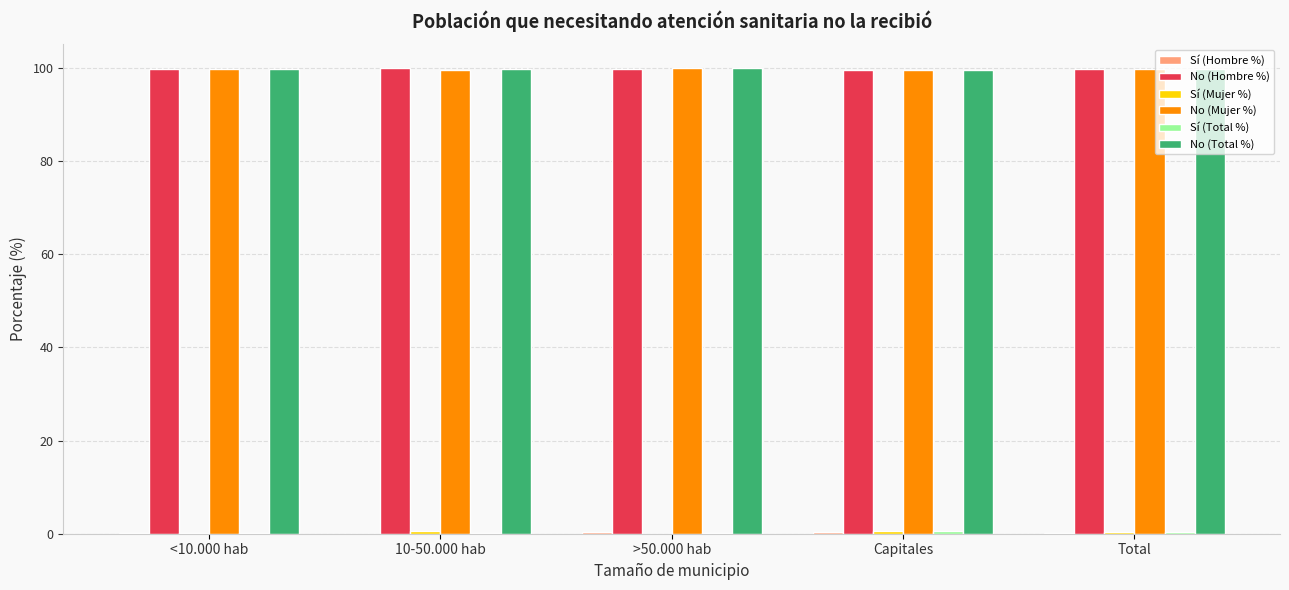

What is the maximum value for No (Mujer %)?

100.0